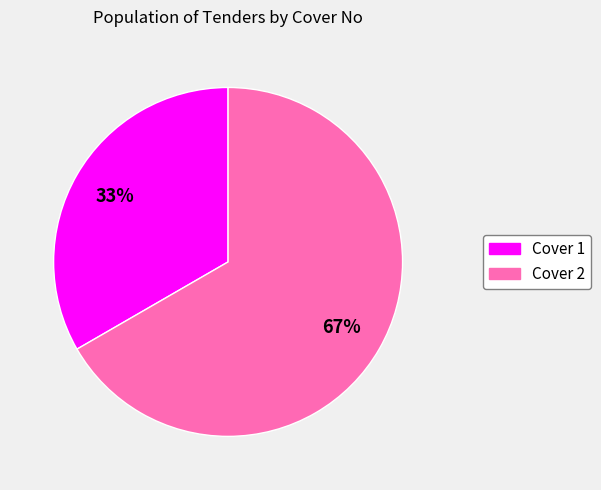

How many segments does this pie chart have?

2